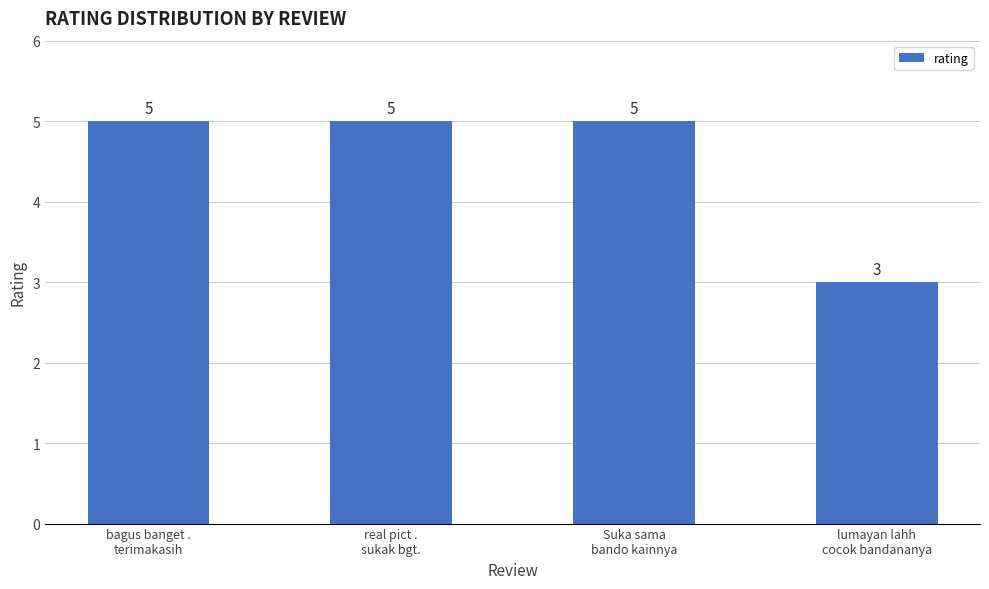

The value at bagus banget .
terimakasih is 5. True or false?

True